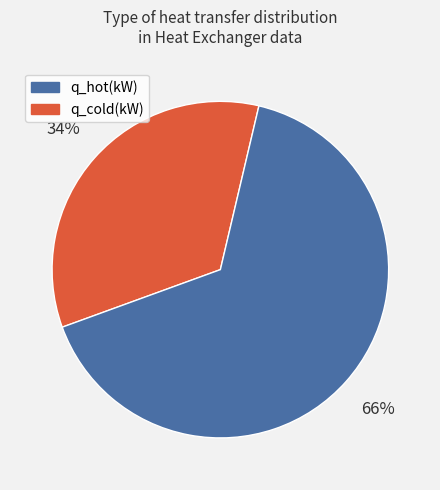

To the nearest percent, what is the average slice percentage?

50%